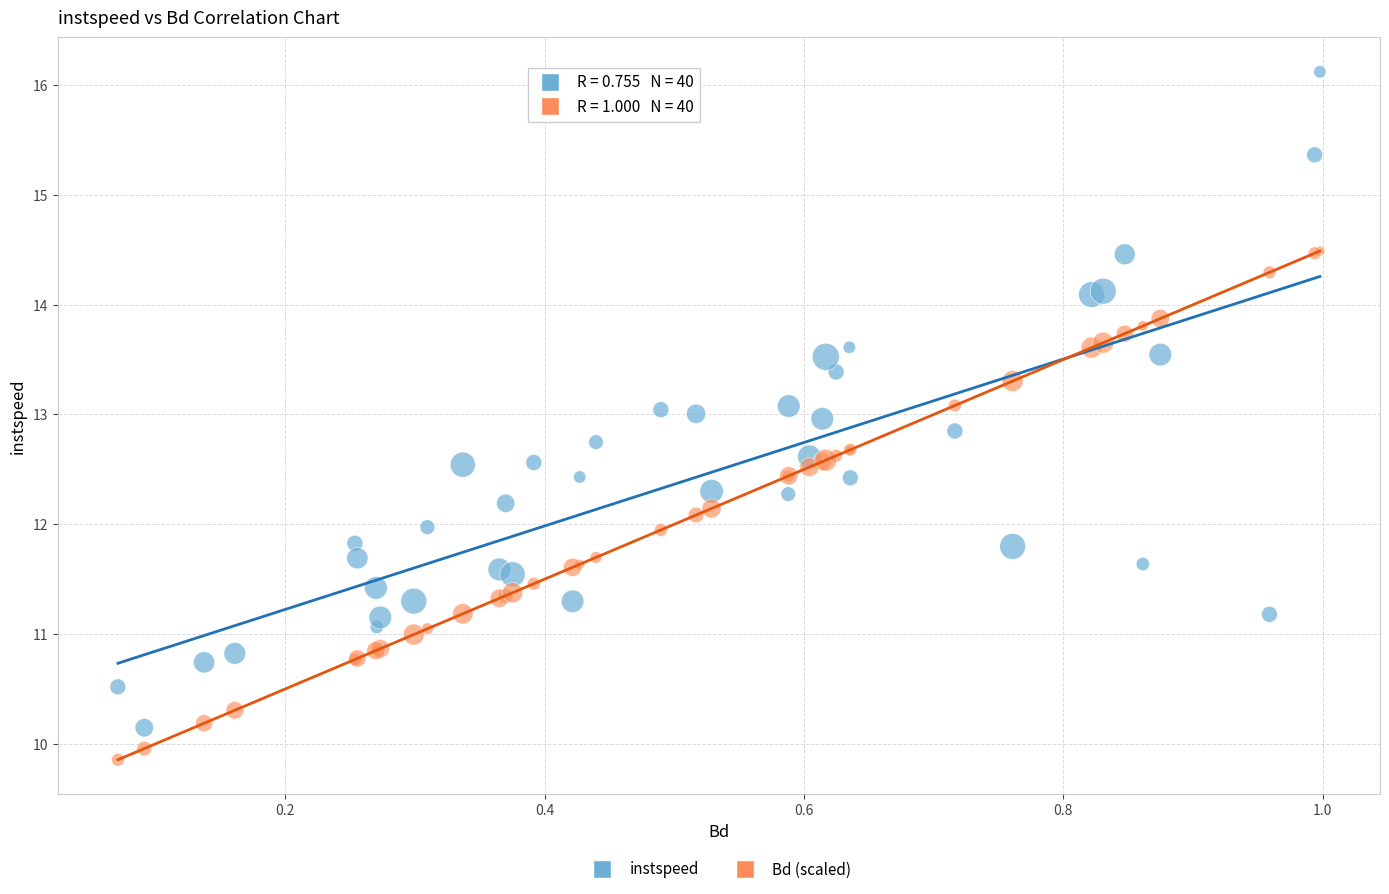

Which series reaches the maximum Y coordinate?

instspeed